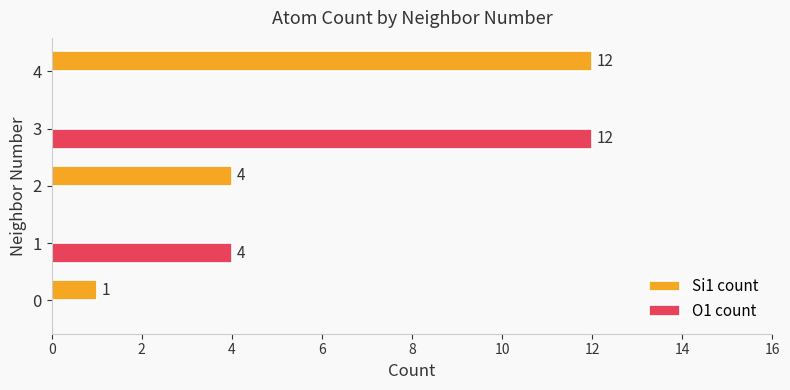

What is the maximum value for O1 count?

12